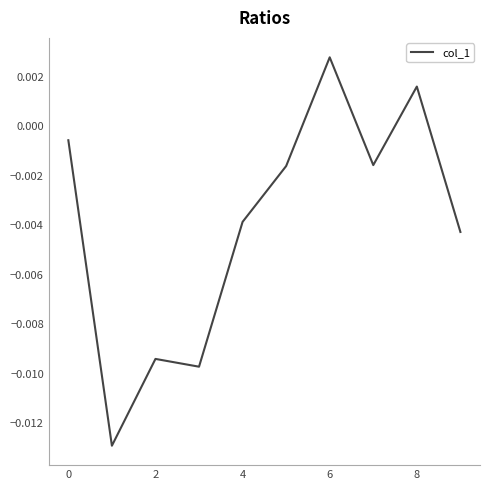

Does the chart have visible grid lines?

No